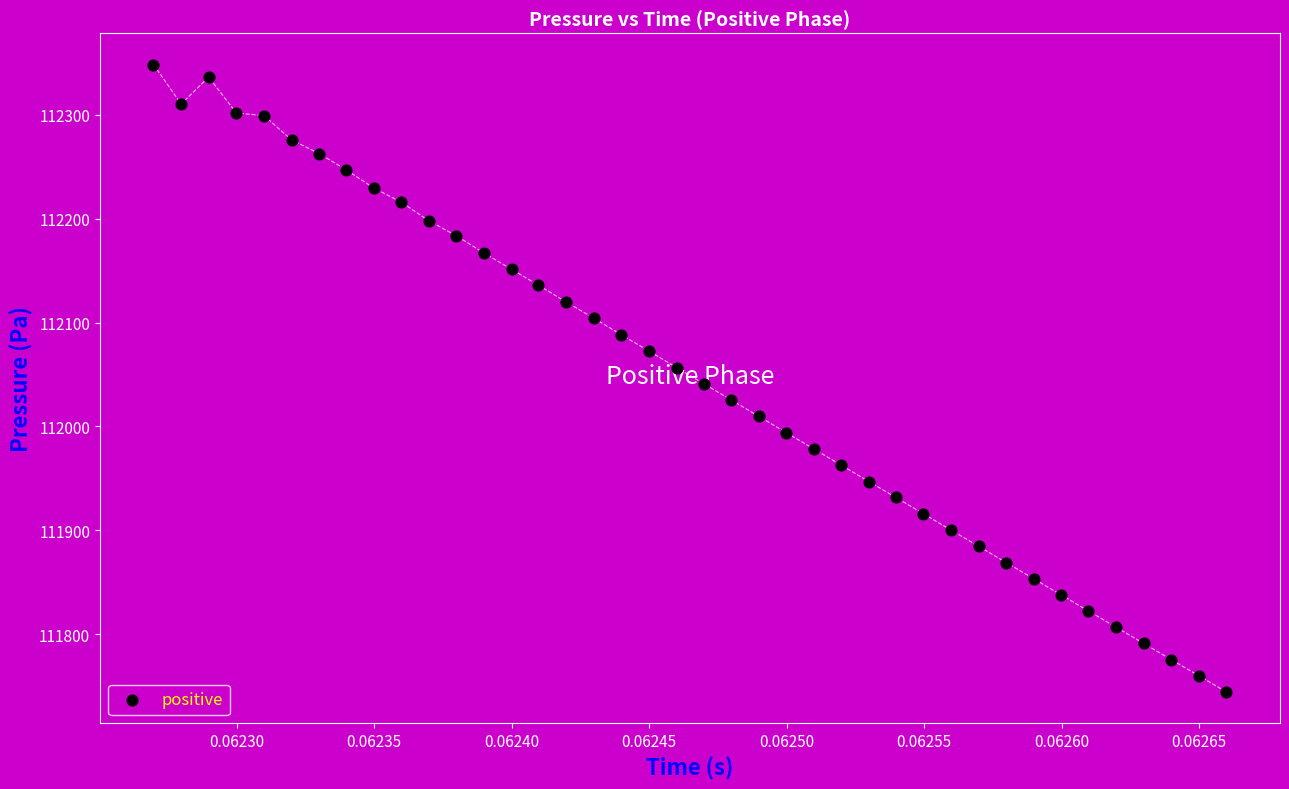

What is the range of Y values (max minus min)?

603.8